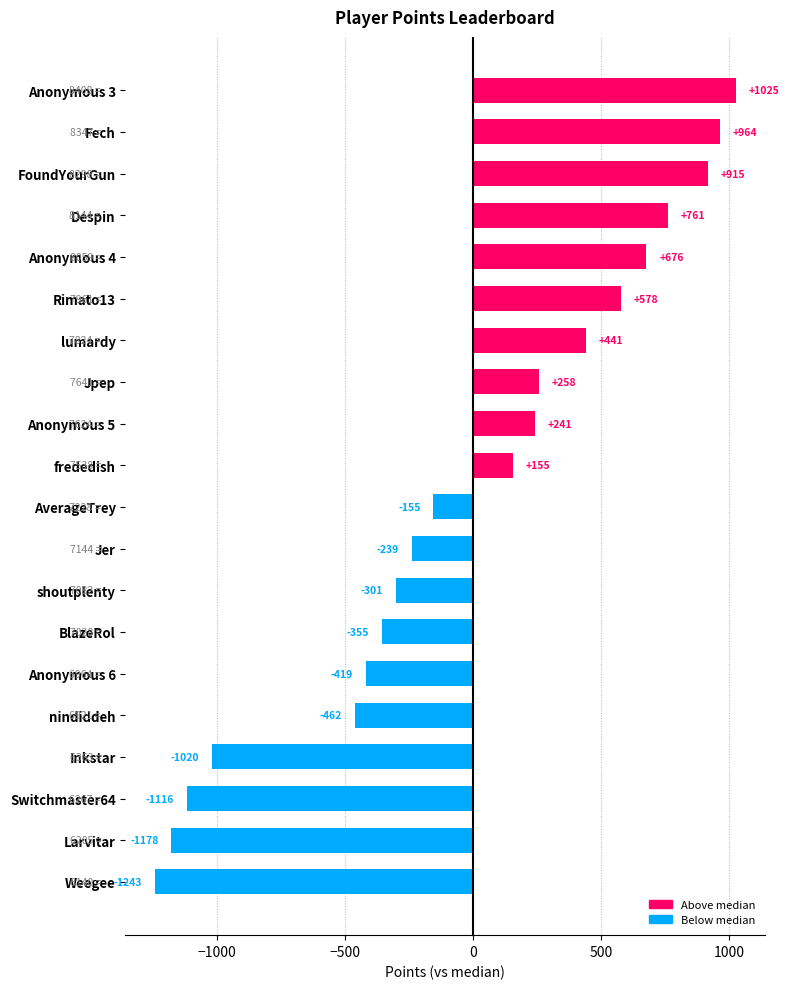

What is the greatest value displayed?

1025